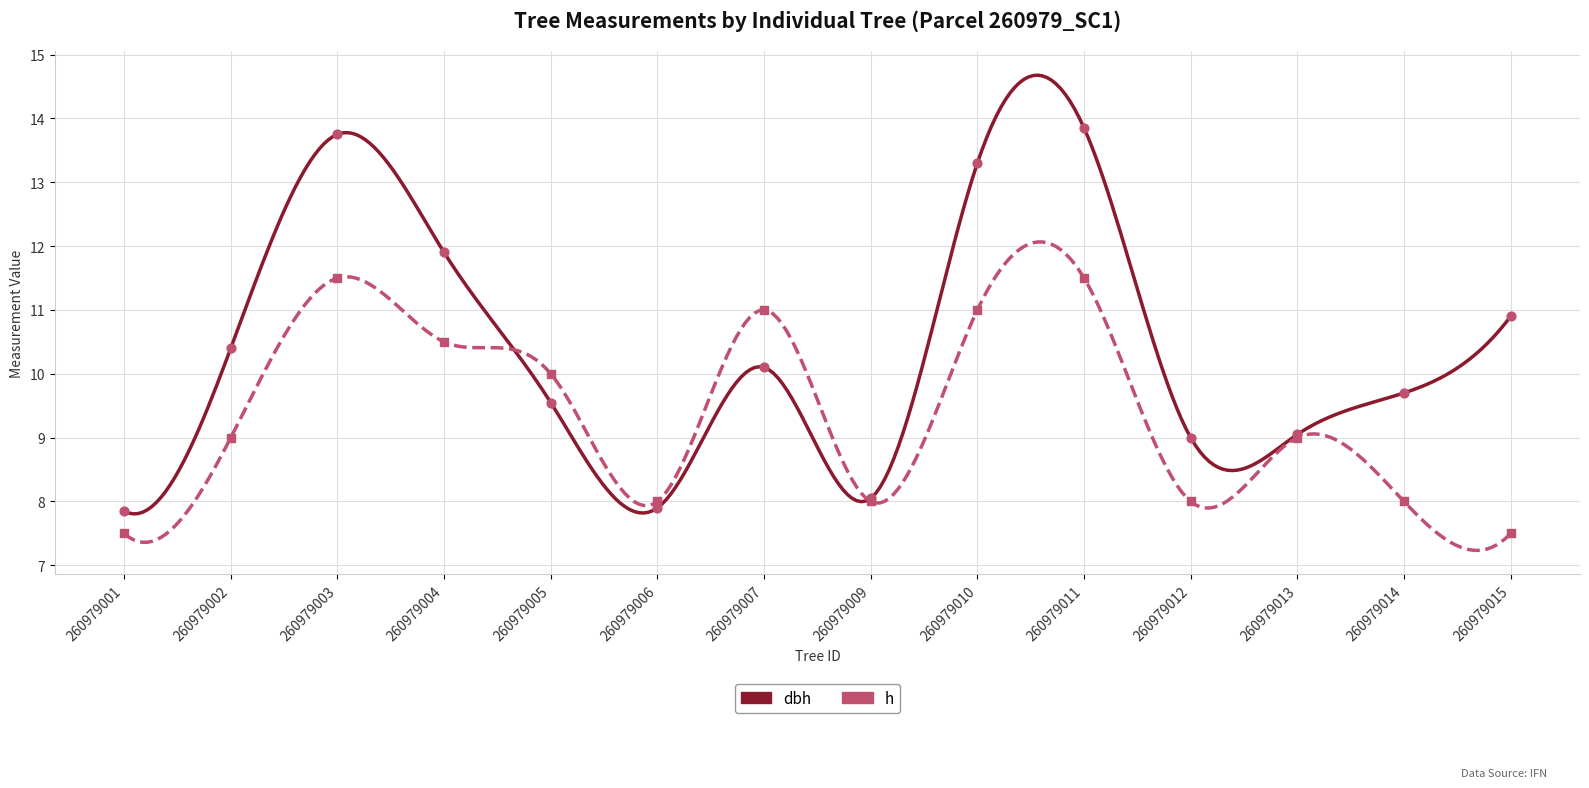

Which series has the largest range (max minus min)?

dbh